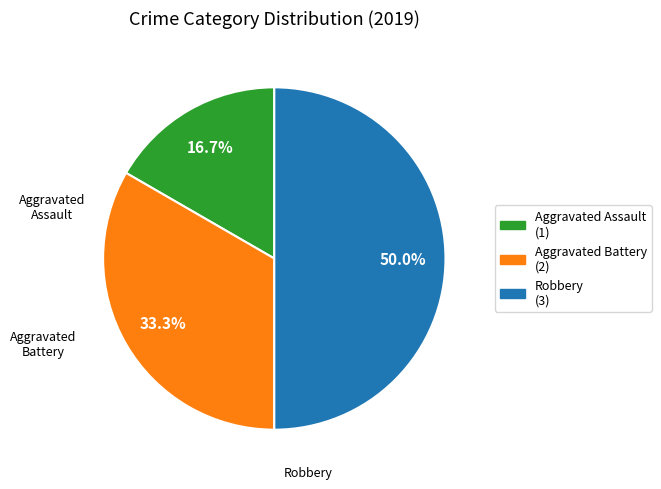

To the nearest percent, what is the difference between the Aggravated Assault and Aggravated Battery slice percentages?

17%